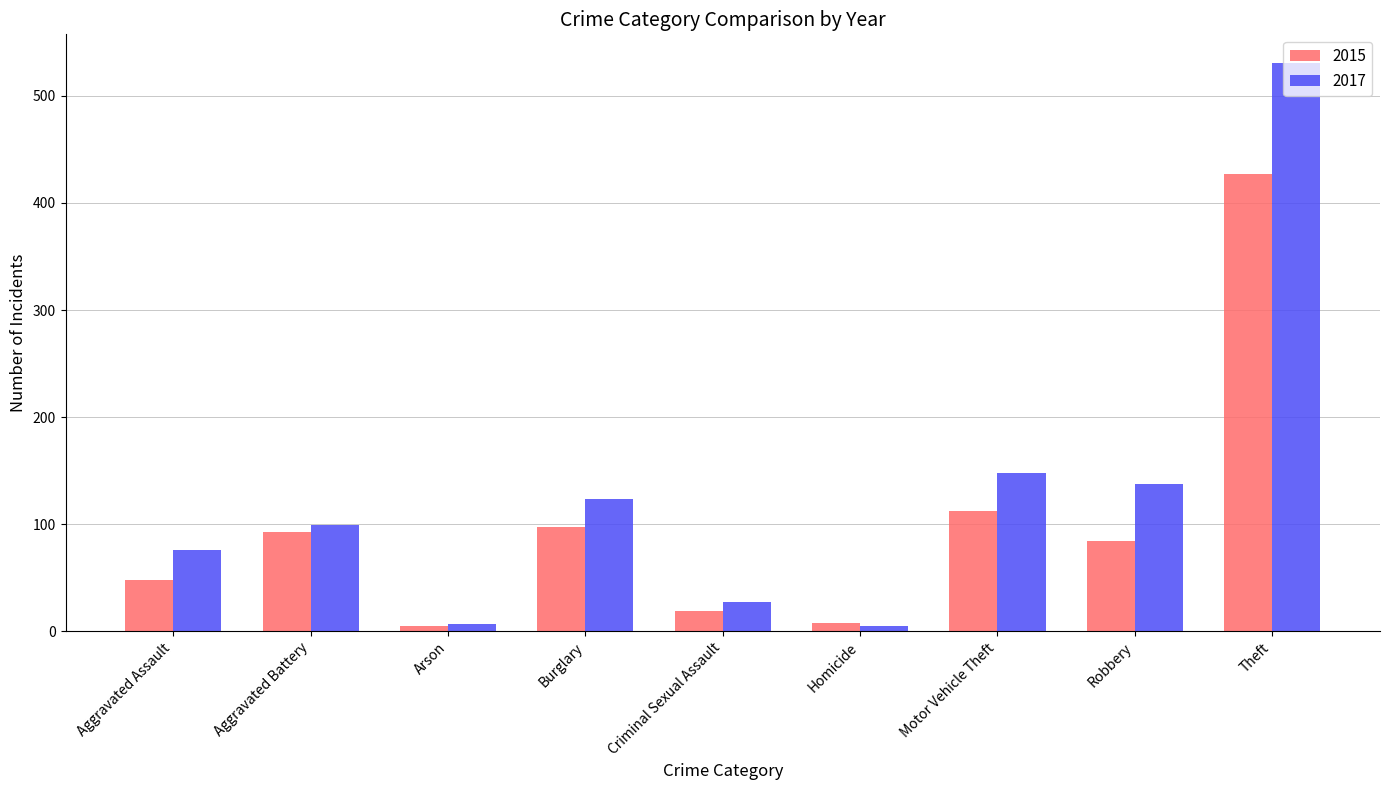

What position from the right is Aggravated Battery?

8